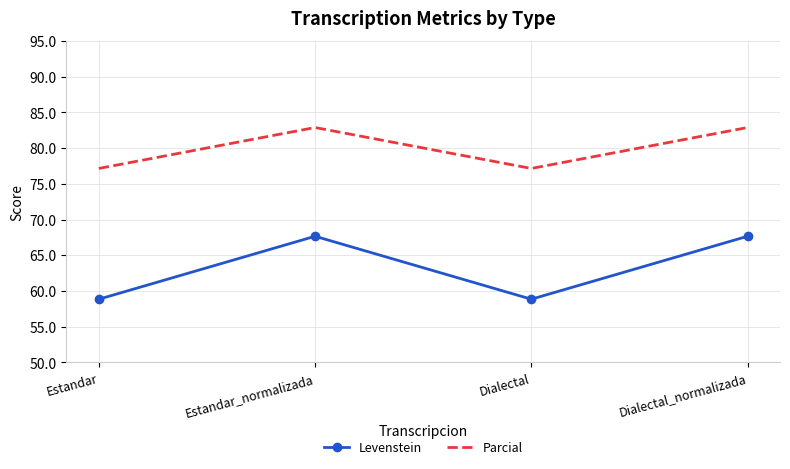

What is the minimum value for Parcial?

77.2